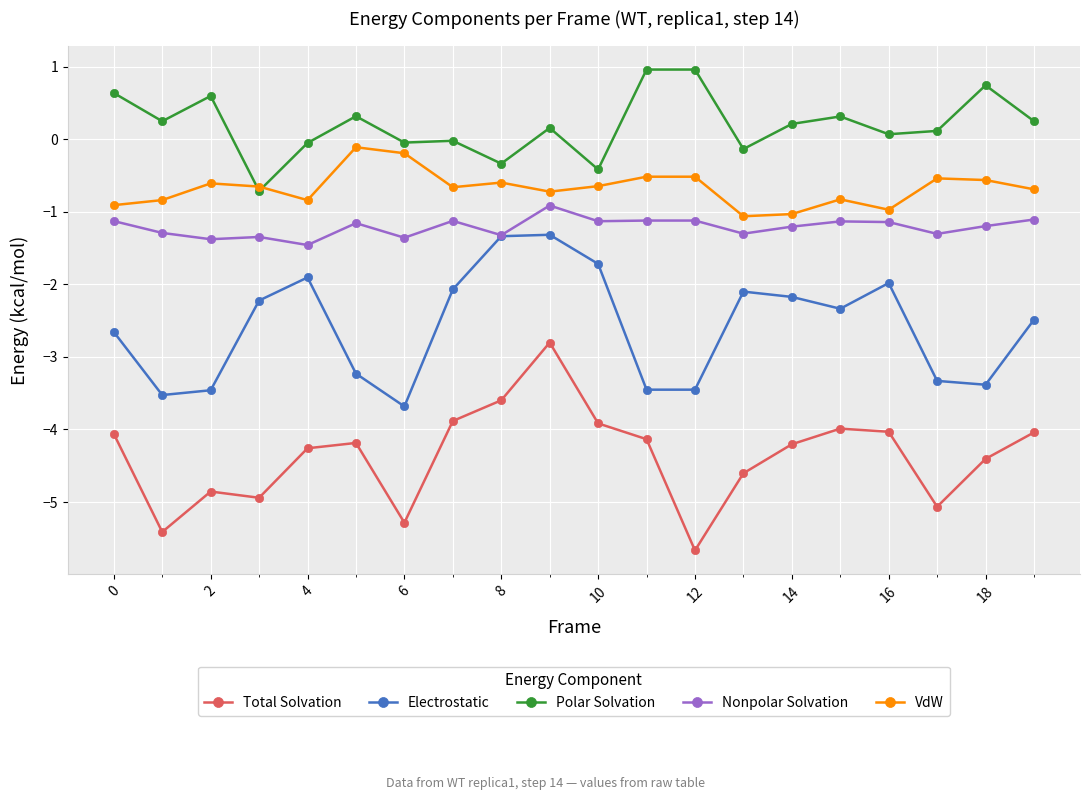

Which series has the widest spread of values?

Total Solvation